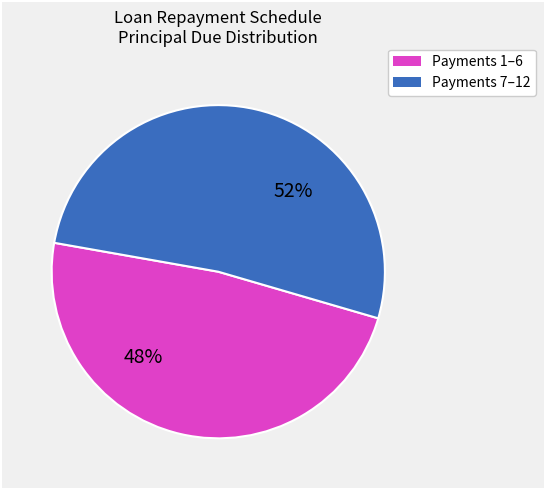

Is there any slice that represents more than half of the pie?

Yes